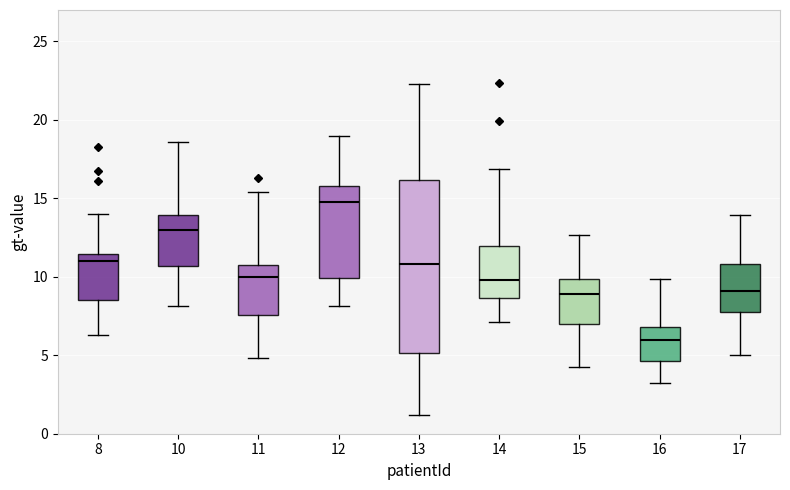

Reading left to right, read every box against the y-axis: the position of its median line, the range the box covers, and the ends of its whiskers. The values are not printed on the chart, so give them approximately, as read against the axis.

8: median 11.0, box 8.5 to 11.5, whiskers 6.5 to 14.0
10: median 13.0, box 10.5 to 14.0, whiskers 8.0 to 18.5
11: median 10.0, box 7.5 to 10.5, whiskers 5.0 to 15.5
12: median 15.0, box 10.0 to 16.0, whiskers 8.0 to 19.0
13: median 11.0, box 5.0 to 16.0, whiskers 1.0 to 22.5
14: median 10.0, box 8.5 to 12.0, whiskers 7.0 to 17.0
15: median 9.0, box 7.0 to 10.0, whiskers 4.0 to 12.5
16: median 6.0, box 4.5 to 7.0, whiskers 3.0 to 10.0
17: median 9.0, box 7.5 to 11.0, whiskers 5.0 to 14.0